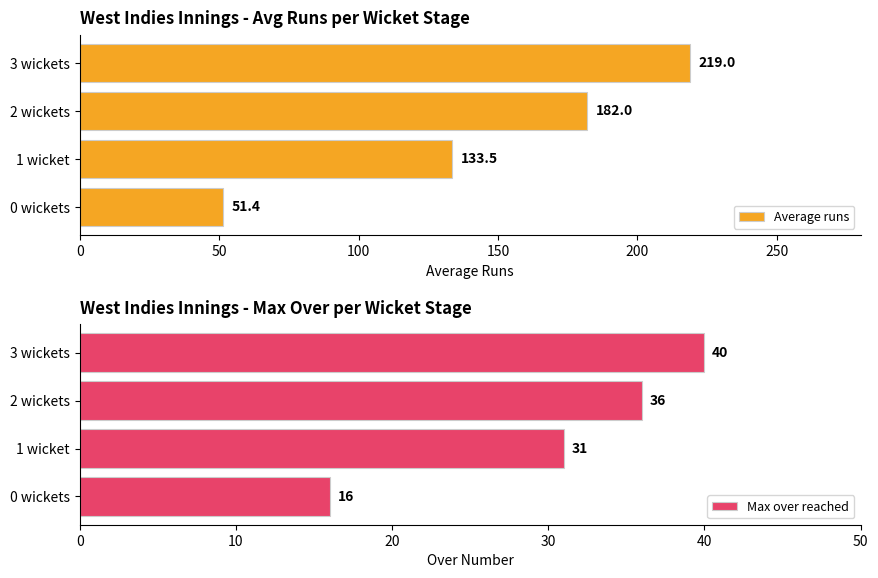

Count the number of data series in this chart.

2